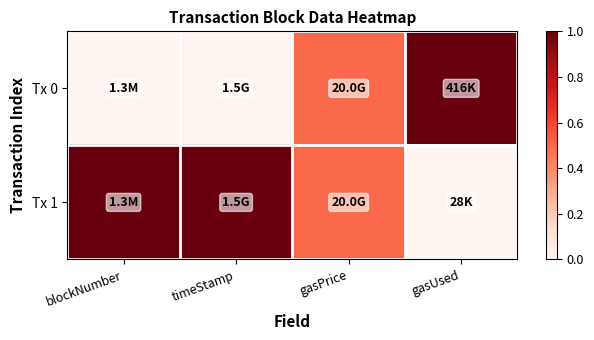

What is the total value across all series at blockNumber?

1.0